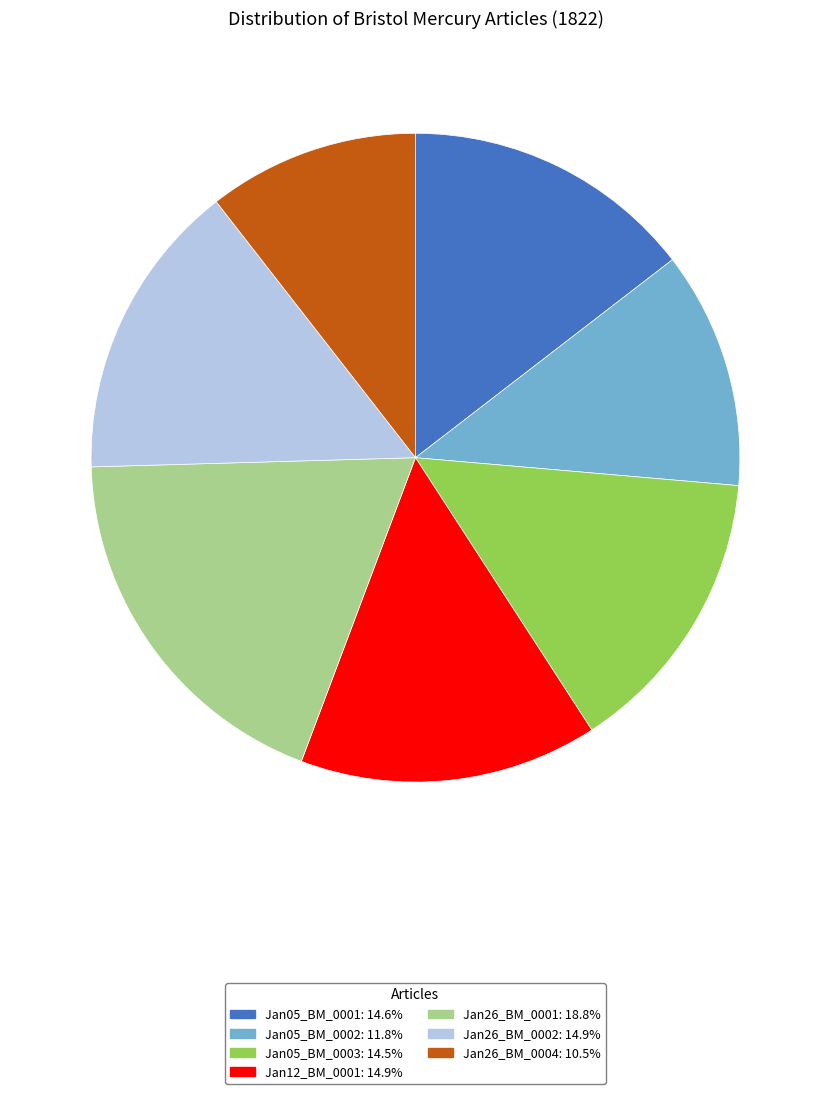

Does any single category account for the majority?

No